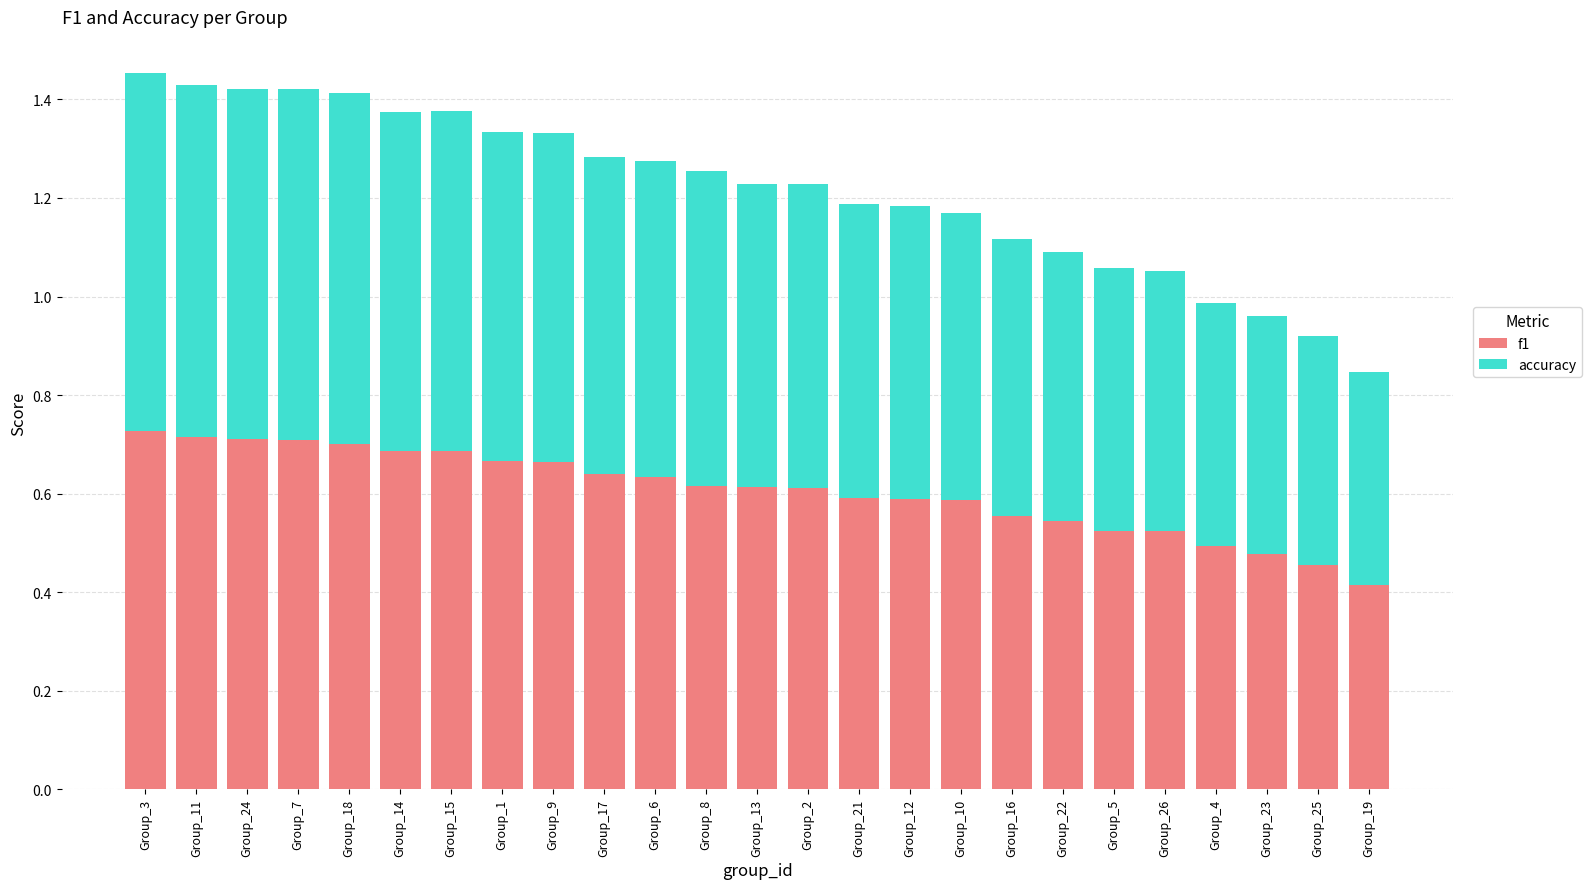

What is the sum of all f1 values?

15.1